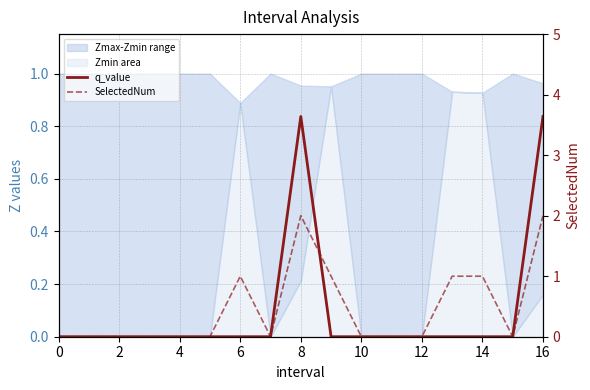

What is the total value across all series at 6?

1.0